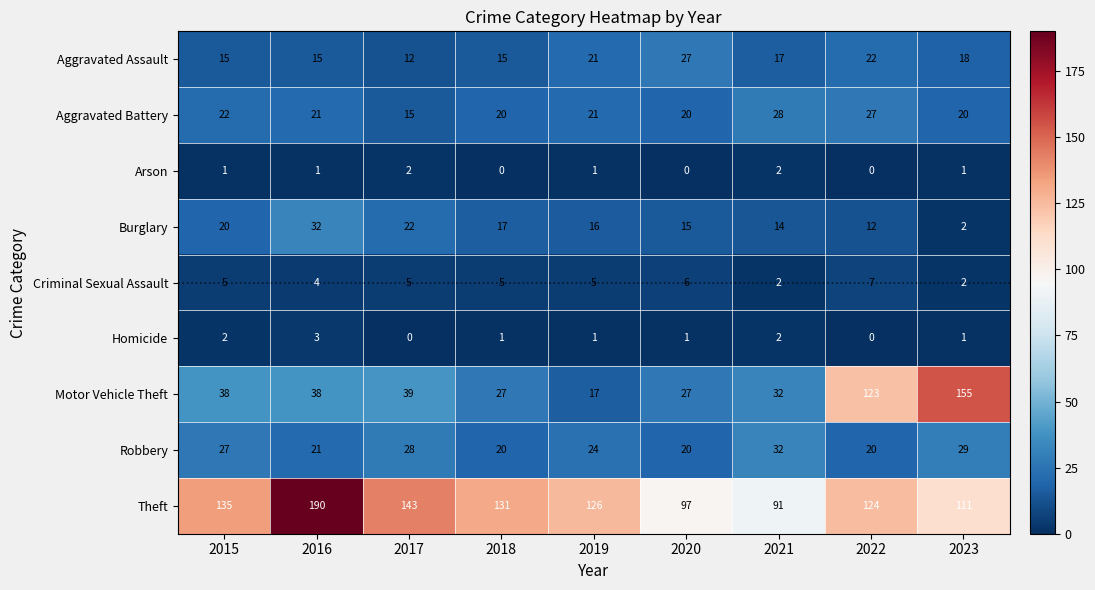

How many distinct data groups are displayed?

9